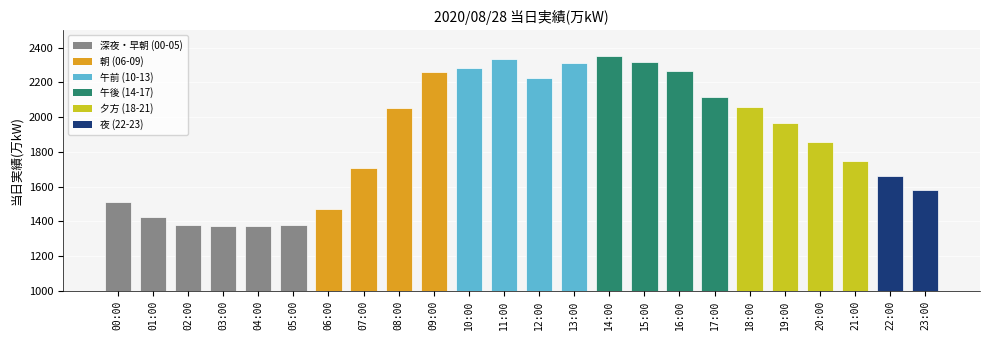

True or false: the data shows 1597 at 10:00.

False